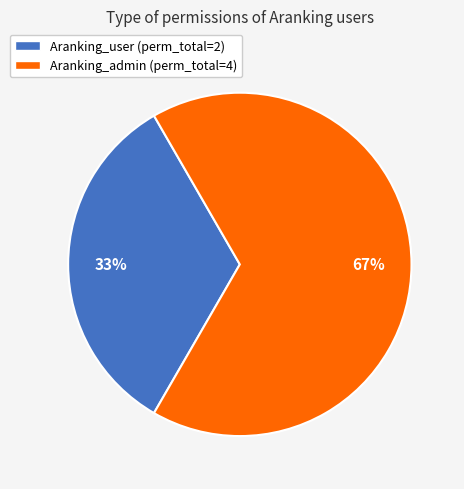

Between Aranking_user and Aranking_admin, which is larger?

Aranking_admin